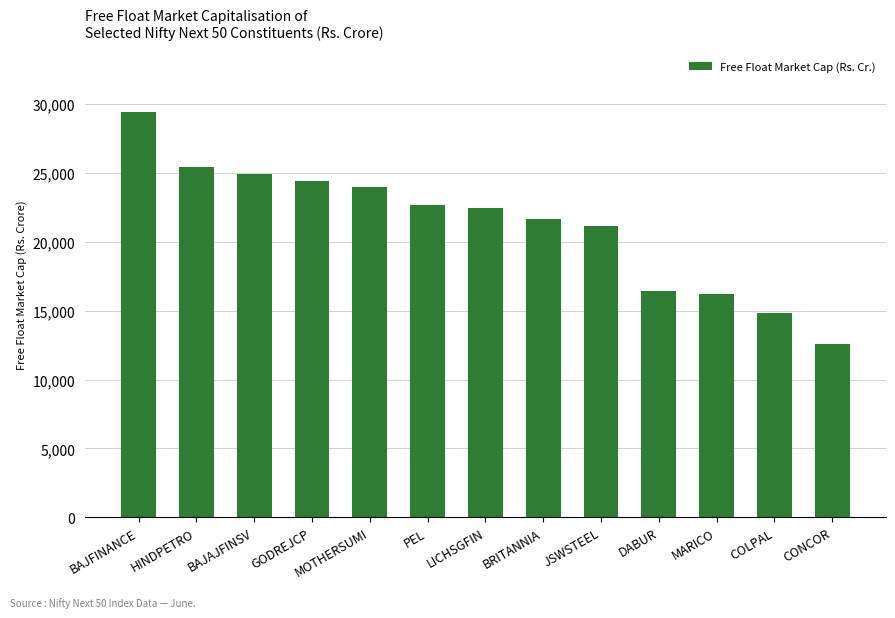

Reading left to right, extract all data points from this chart.

BAJFINANCE=29447.1	HINDPETRO=25404.3	BAJAJFINSV=24910.4	GODREJCP=24400.4	MOTHERSUMI=23991.9	PEL=22681.7	LICHSGFIN=22473.7	BRITANNIA=21697.6	JSWSTEEL=21141.5	DABUR=16465.3	MARICO=16226.4	COLPAL=14804.6	CONCOR=12569.1